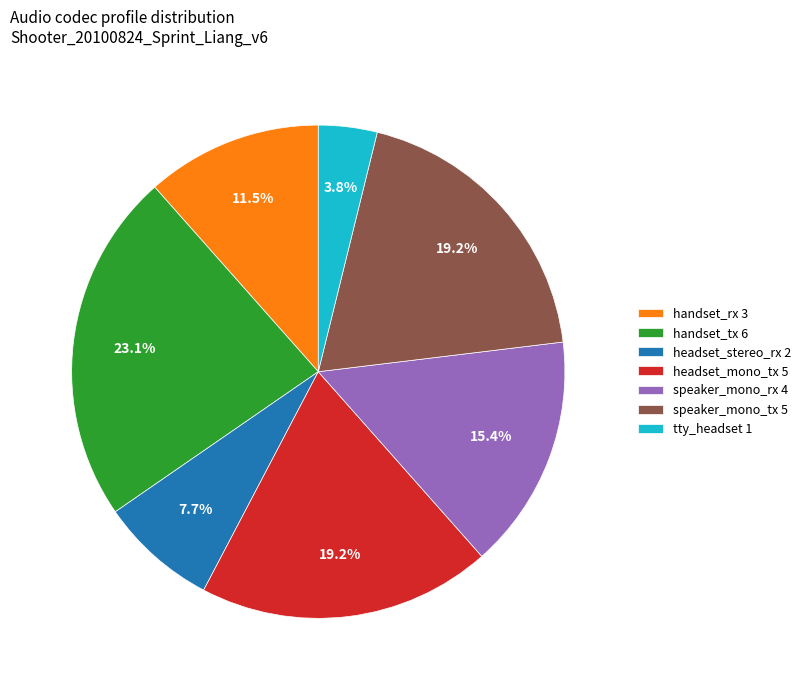

What percentage is NOT represented by speaker_mono_rx 4?

84.6%